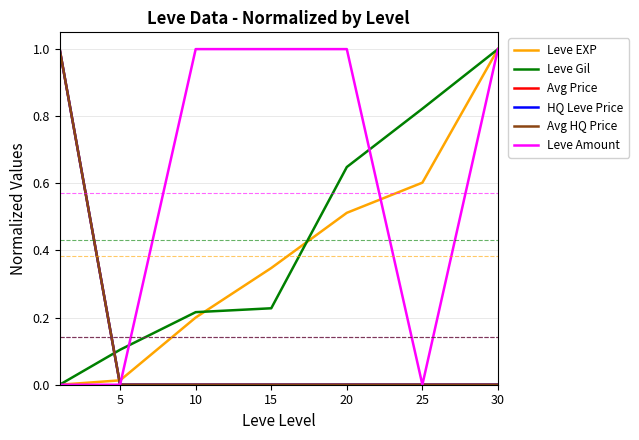

What is the greatest value displayed?

1.0